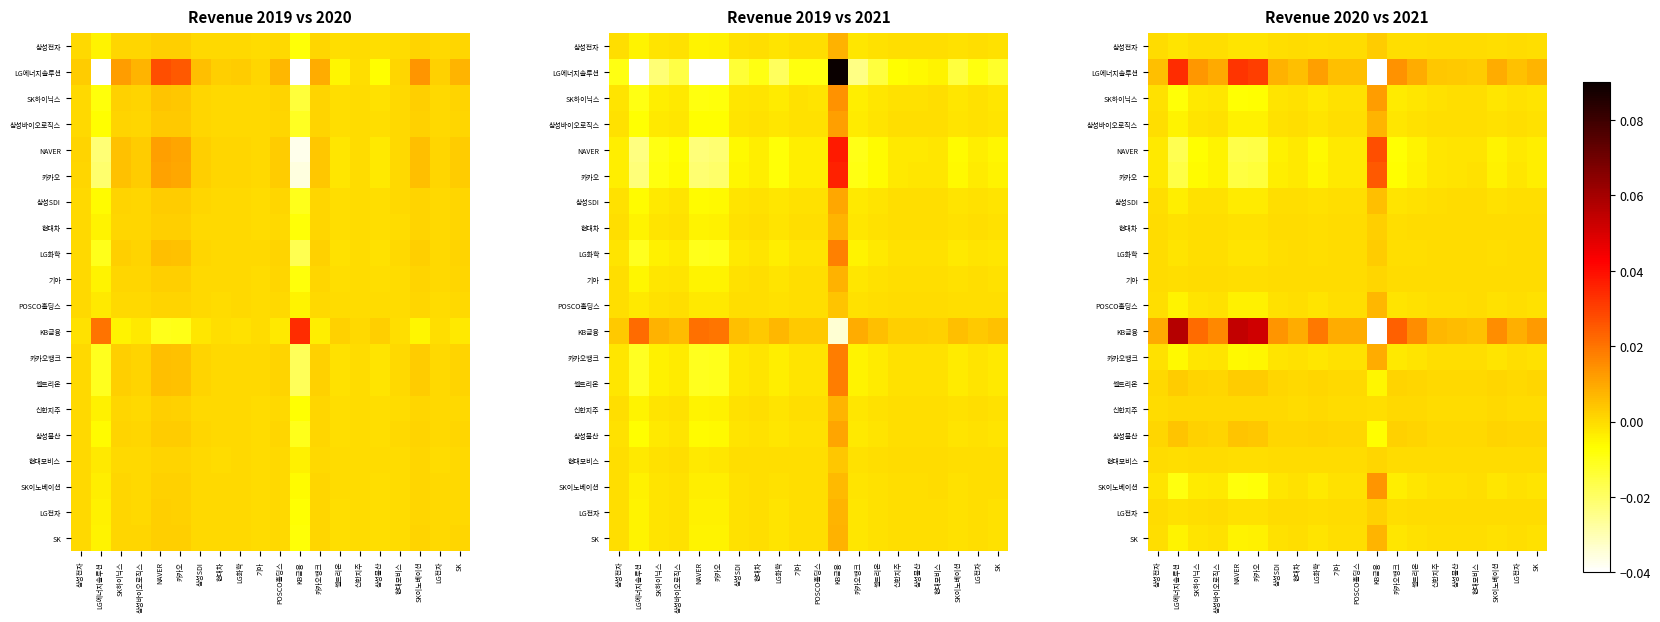

List the series in order of their peak value, lowest first.

신한지주, 기아, 현대모비스, LG전자, 현대차, LG화학, 삼성전자, 셀트리온, 삼성물산, 삼성SDI, POSCO홀딩스, 삼성바이오로직스, SK, 카카오뱅크, SK하이닉스, SK이노베이션, 카카오, NAVER, LG에너지솔루션, KB금융